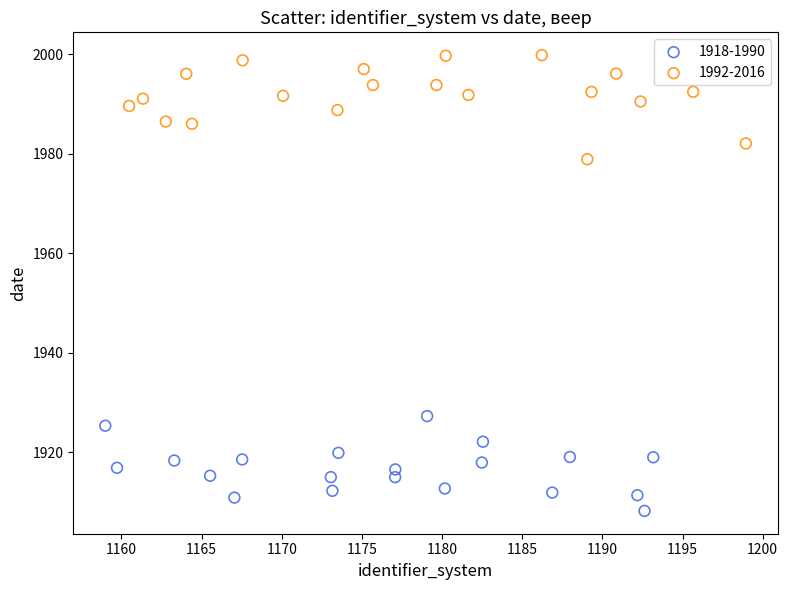

Which series has the largest Y range (max minus min)?

1992-2016